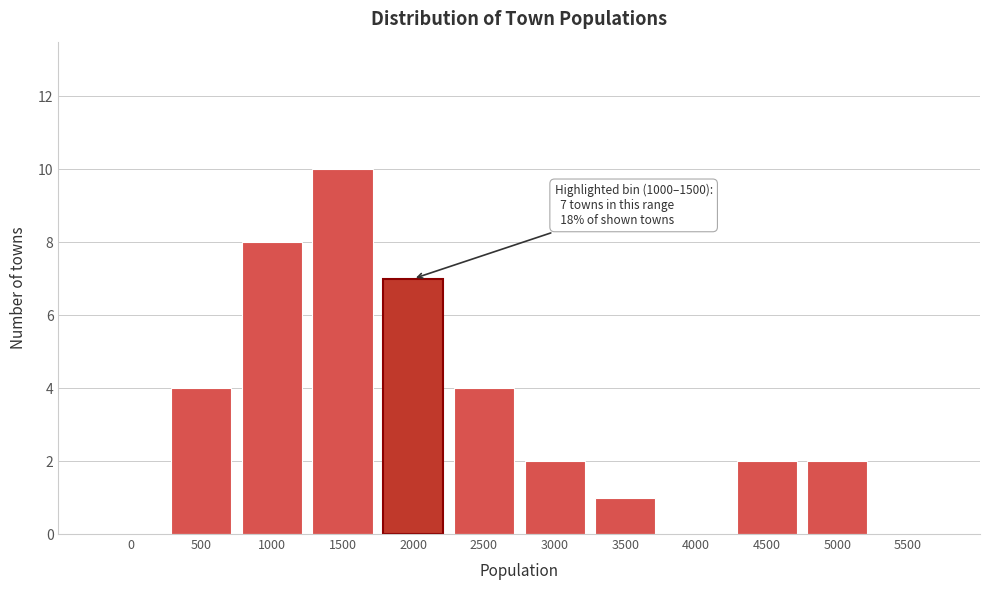

Reading left to right, transcribe all the data shown in this chart.

0=0	500=4	1000=8	1500=10	2000=7	2500=4	3000=2	3500=1	4000=0	4500=2	5000=2	5500=0